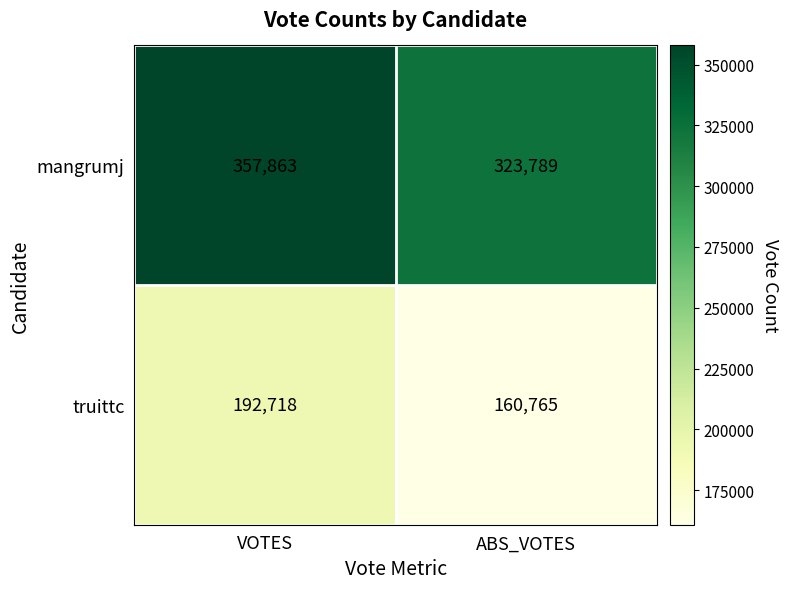

Which label corresponds to the smallest value in the chart?

ABS_VOTES